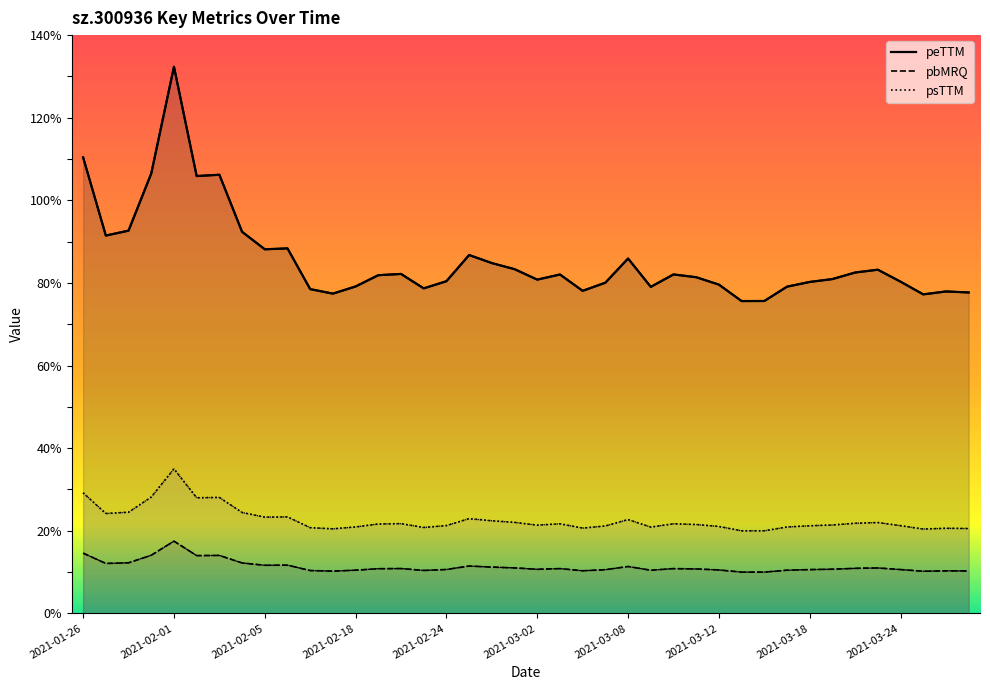

How many interior local peaks does the peTTM series have?

10